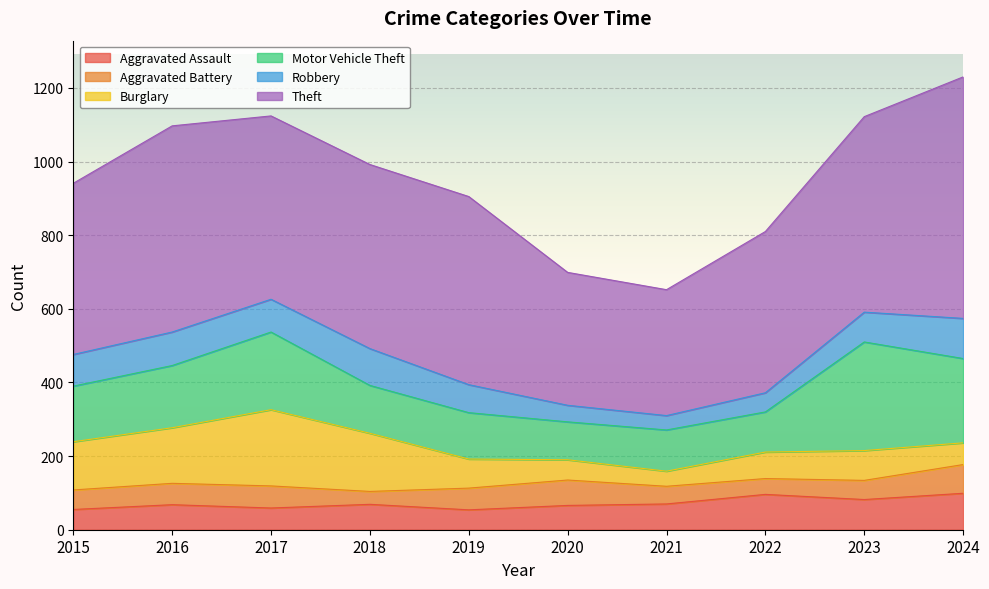

At which category is the sum across all series the highest?

2024